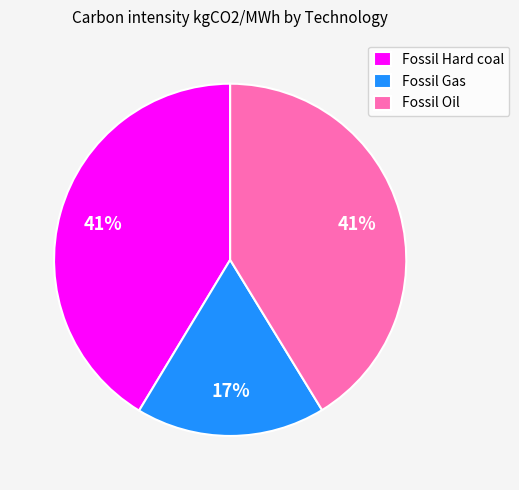

Is it true that Fossil Oil is 41% of the pie?

True